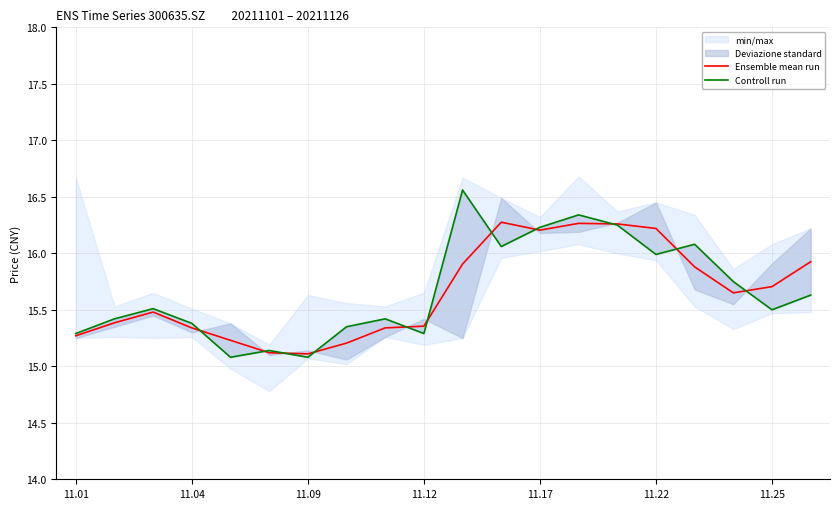

The Ensemble mean run series shows 8.1 at 11.01. True or false?

False